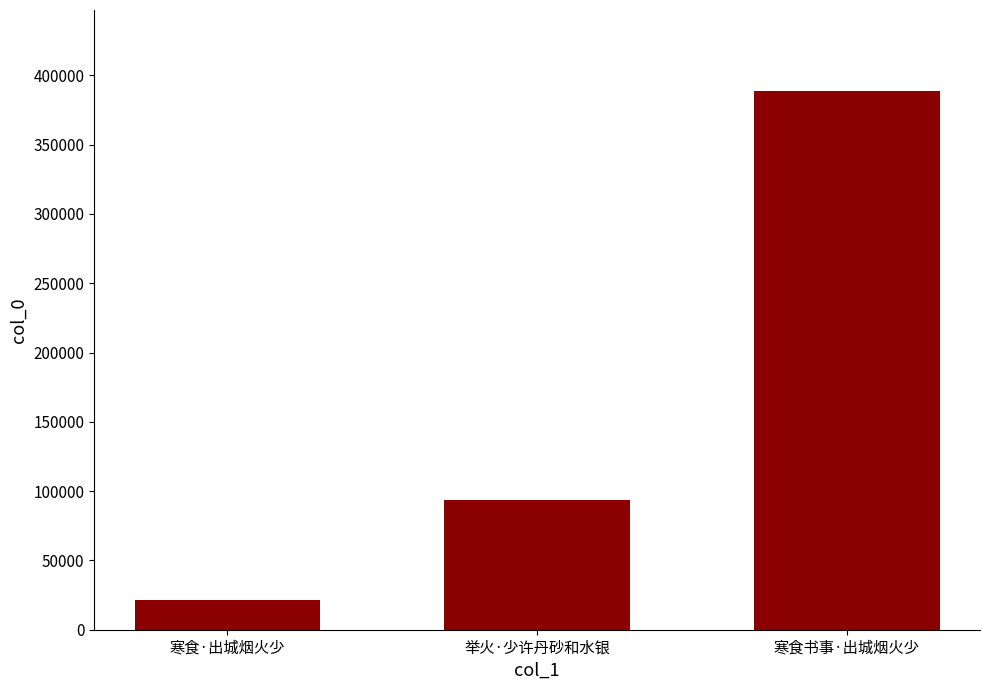

List the labels in order of value, largest first.

寒食书事·出城烟火少, 举火·少许丹砂和水银, 寒食·出城烟火少